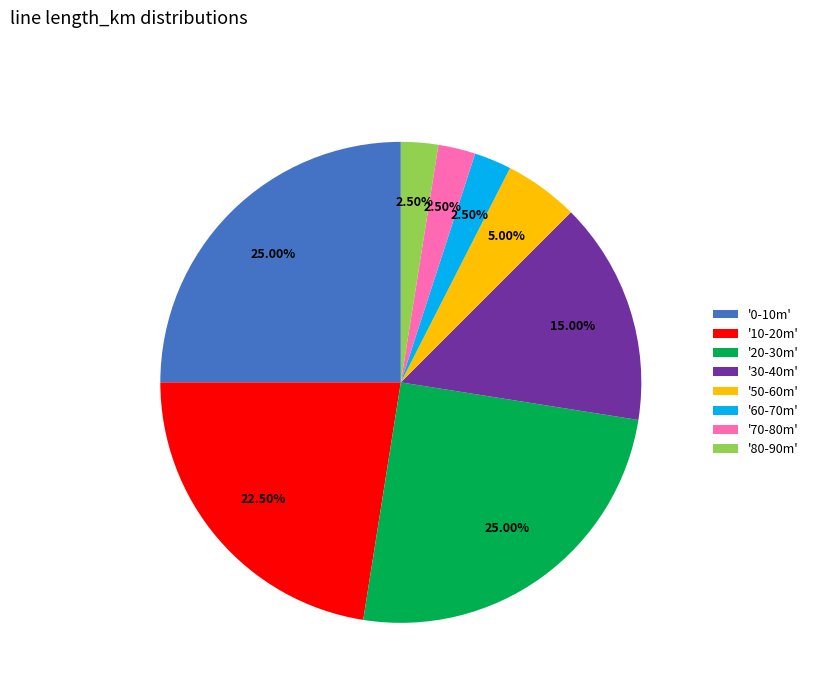

Which has a higher value, '50-60m' or '20-30m'?

'20-30m'